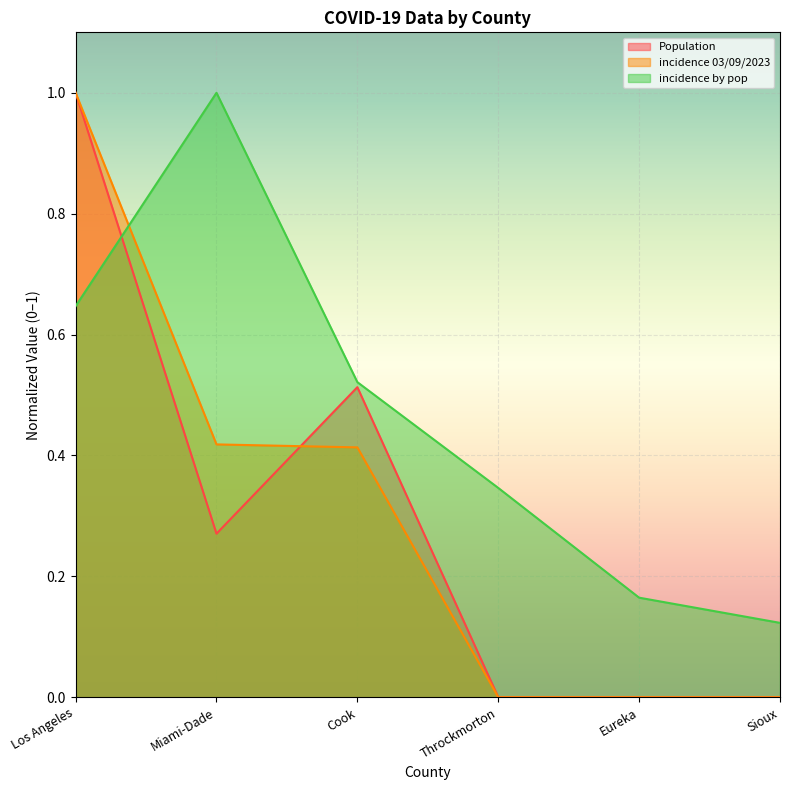

The value of incidence by pop at Eureka is 0.2. True or false?

True